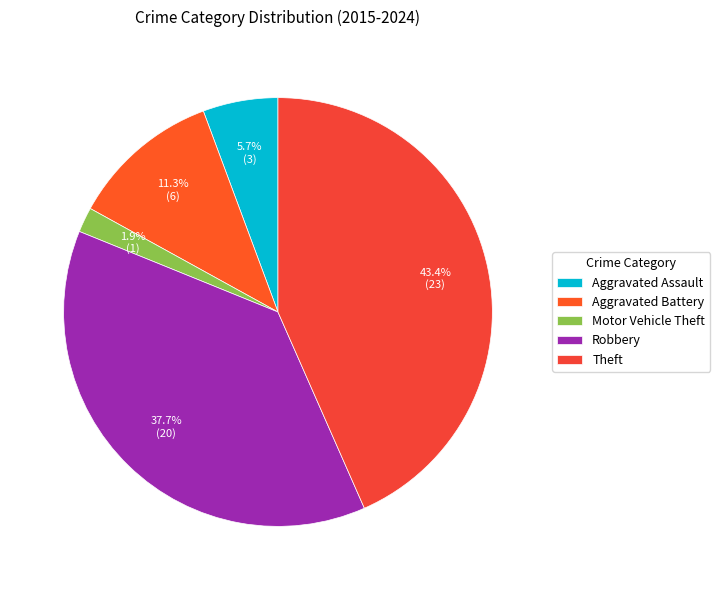

True or false: Motor Vehicle Theft accounts for 2% of the total.

True